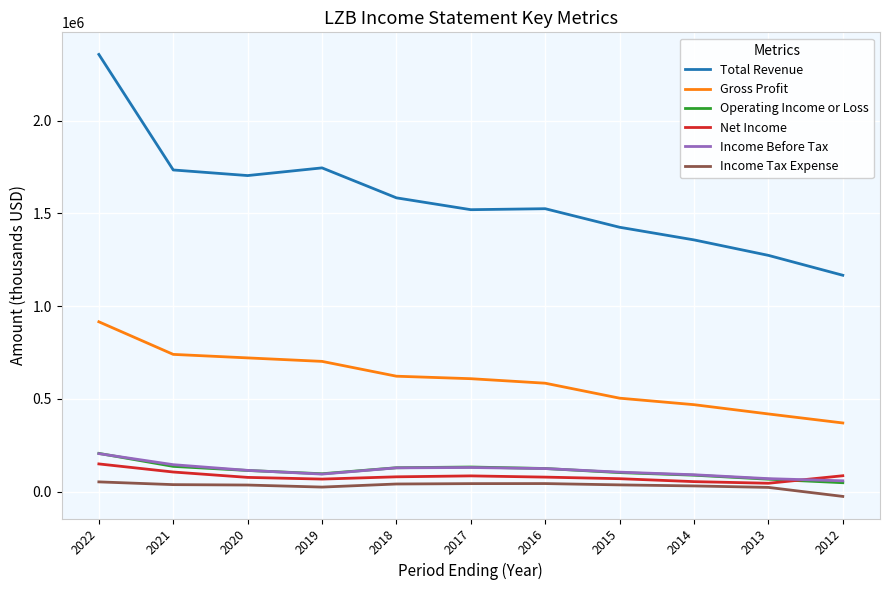

What is the maximum value shown in the chart?

2356800